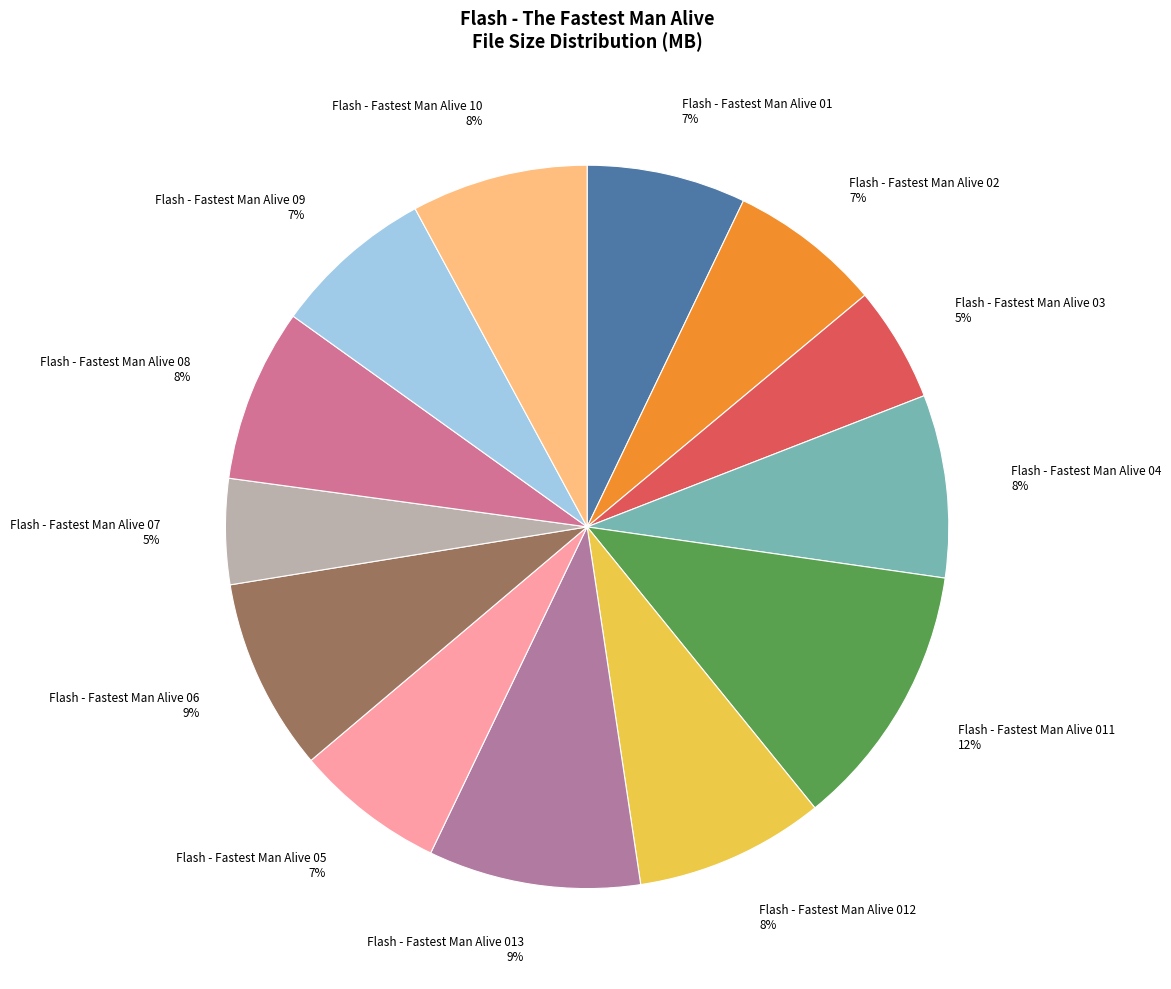

To the nearest percent, what portion does Flash - Fastest Man Alive 08 represent?

8%